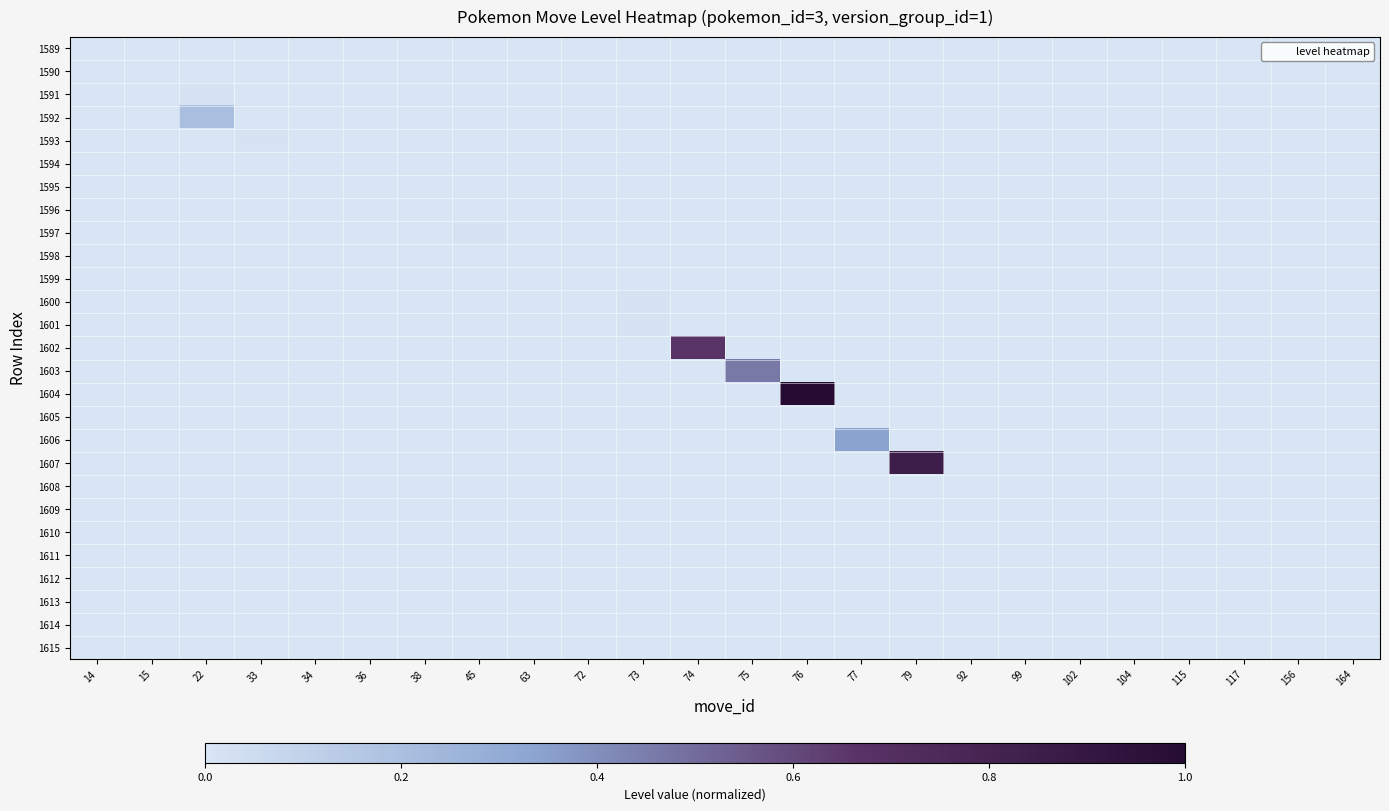

Reading left to right, what are all the values shown in this chart?

1589: 14=0.0	15=0.0	22=0.0	33=0.0	34=0.0	36=0.0	38=0.0	45=0.0	63=0.0	72=0.0	73=0.0	74=0.0	75=0.0	76=0.0	77=0.0	79=0.0	92=0.0	99=0.0	102=0.0	104=0.0	115=0.0	117=0.0	156=0.0	164=0.0
1590: 14=0.0	15=0.0	22=0.0	33=0.0	34=0.0	36=0.0	38=0.0	45=0.0	63=0.0	72=0.0	73=0.0	74=0.0	75=0.0	76=0.0	77=0.0	79=0.0	92=0.0	99=0.0	102=0.0	104=0.0	115=0.0	117=0.0	156=0.0	164=0.0
1591: 14=0.0	15=0.0	22=0.0	33=0.0	34=0.0	36=0.0	38=0.0	45=0.0	63=0.0	72=0.0	73=0.0	74=0.0	75=0.0	76=0.0	77=0.0	79=0.0	92=0.0	99=0.0	102=0.0	104=0.0	115=0.0	117=0.0	156=0.0	164=0.0
1592: 14=0.0	15=0.0	22=0.2	33=0.0	34=0.0	36=0.0	38=0.0	45=0.0	63=0.0	72=0.0	73=0.0	74=0.0	75=0.0	76=0.0	77=0.0	79=0.0	92=0.0	99=0.0	102=0.0	104=0.0	115=0.0	117=0.0	156=0.0	164=0.0
1593: 14=0.0	15=0.0	22=0.0	33=0.0	34=0.0	36=0.0	38=0.0	45=0.0	63=0.0	72=0.0	73=0.0	74=0.0	75=0.0	76=0.0	77=0.0	79=0.0	92=0.0	99=0.0	102=0.0	104=0.0	115=0.0	117=0.0	156=0.0	164=0.0
1594: 14=0.0	15=0.0	22=0.0	33=0.0	34=0.0	36=0.0	38=0.0	45=0.0	63=0.0	72=0.0	73=0.0	74=0.0	75=0.0	76=0.0	77=0.0	79=0.0	92=0.0	99=0.0	102=0.0	104=0.0	115=0.0	117=0.0	156=0.0	164=0.0
1595: 14=0.0	15=0.0	22=0.0	33=0.0	34=0.0	36=0.0	38=0.0	45=0.0	63=0.0	72=0.0	73=0.0	74=0.0	75=0.0	76=0.0	77=0.0	79=0.0	92=0.0	99=0.0	102=0.0	104=0.0	115=0.0	117=0.0	156=0.0	164=0.0
1596: 14=0.0	15=0.0	22=0.0	33=0.0	34=0.0	36=0.0	38=0.0	45=0.0	63=0.0	72=0.0	73=0.0	74=0.0	75=0.0	76=0.0	77=0.0	79=0.0	92=0.0	99=0.0	102=0.0	104=0.0	115=0.0	117=0.0	156=0.0	164=0.0
1597: 14=0.0	15=0.0	22=0.0	33=0.0	34=0.0	36=0.0	38=0.0	45=0.0	63=0.0	72=0.0	73=0.0	74=0.0	75=0.0	76=0.0	77=0.0	79=0.0	92=0.0	99=0.0	102=0.0	104=0.0	115=0.0	117=0.0	156=0.0	164=0.0
1598: 14=0.0	15=0.0	22=0.0	33=0.0	34=0.0	36=0.0	38=0.0	45=0.0	63=0.0	72=0.0	73=0.0	74=0.0	75=0.0	76=0.0	77=0.0	79=0.0	92=0.0	99=0.0	102=0.0	104=0.0	115=0.0	117=0.0	156=0.0	164=0.0
1599: 14=0.0	15=0.0	22=0.0	33=0.0	34=0.0	36=0.0	38=0.0	45=0.0	63=0.0	72=0.0	73=0.0	74=0.0	75=0.0	76=0.0	77=0.0	79=0.0	92=0.0	99=0.0	102=0.0	104=0.0	115=0.0	117=0.0	156=0.0	164=0.0
1600: 14=0.0	15=0.0	22=0.0	33=0.0	34=0.0	36=0.0	38=0.0	45=0.0	63=0.0	72=0.0	73=0.0	74=0.0	75=0.0	76=0.0	77=0.0	79=0.0	92=0.0	99=0.0	102=0.0	104=0.0	115=0.0	117=0.0	156=0.0	164=0.0
1601: 14=0.0	15=0.0	22=0.0	33=0.0	34=0.0	36=0.0	38=0.0	45=0.0	63=0.0	72=0.0	73=0.0	74=0.0	75=0.0	76=0.0	77=0.0	79=0.0	92=0.0	99=0.0	102=0.0	104=0.0	115=0.0	117=0.0	156=0.0	164=0.0
1602: 14=0.0	15=0.0	22=0.0	33=0.0	34=0.0	36=0.0	38=0.0	45=0.0	63=0.0	72=0.0	73=0.0	74=0.7	75=0.0	76=0.0	77=0.0	79=0.0	92=0.0	99=0.0	102=0.0	104=0.0	115=0.0	117=0.0	156=0.0	164=0.0
1603: 14=0.0	15=0.0	22=0.0	33=0.0	34=0.0	36=0.0	38=0.0	45=0.0	63=0.0	72=0.0	73=0.0	74=0.0	75=0.5	76=0.0	77=0.0	79=0.0	92=0.0	99=0.0	102=0.0	104=0.0	115=0.0	117=0.0	156=0.0	164=0.0
1604: 14=0.0	15=0.0	22=0.0	33=0.0	34=0.0	36=0.0	38=0.0	45=0.0	63=0.0	72=0.0	73=0.0	74=0.0	75=0.0	76=1.0	77=0.0	79=0.0	92=0.0	99=0.0	102=0.0	104=0.0	115=0.0	117=0.0	156=0.0	164=0.0
1605: 14=0.0	15=0.0	22=0.0	33=0.0	34=0.0	36=0.0	38=0.0	45=0.0	63=0.0	72=0.0	73=0.0	74=0.0	75=0.0	76=0.0	77=0.0	79=0.0	92=0.0	99=0.0	102=0.0	104=0.0	115=0.0	117=0.0	156=0.0	164=0.0
1606: 14=0.0	15=0.0	22=0.0	33=0.0	34=0.0	36=0.0	38=0.0	45=0.0	63=0.0	72=0.0	73=0.0	74=0.0	75=0.0	76=0.0	77=0.3	79=0.0	92=0.0	99=0.0	102=0.0	104=0.0	115=0.0	117=0.0	156=0.0	164=0.0
1607: 14=0.0	15=0.0	22=0.0	33=0.0	34=0.0	36=0.0	38=0.0	45=0.0	63=0.0	72=0.0	73=0.0	74=0.0	75=0.0	76=0.0	77=0.0	79=0.8	92=0.0	99=0.0	102=0.0	104=0.0	115=0.0	117=0.0	156=0.0	164=0.0
1608: 14=0.0	15=0.0	22=0.0	33=0.0	34=0.0	36=0.0	38=0.0	45=0.0	63=0.0	72=0.0	73=0.0	74=0.0	75=0.0	76=0.0	77=0.0	79=0.0	92=0.0	99=0.0	102=0.0	104=0.0	115=0.0	117=0.0	156=0.0	164=0.0
1609: 14=0.0	15=0.0	22=0.0	33=0.0	34=0.0	36=0.0	38=0.0	45=0.0	63=0.0	72=0.0	73=0.0	74=0.0	75=0.0	76=0.0	77=0.0	79=0.0	92=0.0	99=0.0	102=0.0	104=0.0	115=0.0	117=0.0	156=0.0	164=0.0
1610: 14=0.0	15=0.0	22=0.0	33=0.0	34=0.0	36=0.0	38=0.0	45=0.0	63=0.0	72=0.0	73=0.0	74=0.0	75=0.0	76=0.0	77=0.0	79=0.0	92=0.0	99=0.0	102=0.0	104=0.0	115=0.0	117=0.0	156=0.0	164=0.0
1611: 14=0.0	15=0.0	22=0.0	33=0.0	34=0.0	36=0.0	38=0.0	45=0.0	63=0.0	72=0.0	73=0.0	74=0.0	75=0.0	76=0.0	77=0.0	79=0.0	92=0.0	99=0.0	102=0.0	104=0.0	115=0.0	117=0.0	156=0.0	164=0.0
1612: 14=0.0	15=0.0	22=0.0	33=0.0	34=0.0	36=0.0	38=0.0	45=0.0	63=0.0	72=0.0	73=0.0	74=0.0	75=0.0	76=0.0	77=0.0	79=0.0	92=0.0	99=0.0	102=0.0	104=0.0	115=0.0	117=0.0	156=0.0	164=0.0
1613: 14=0.0	15=0.0	22=0.0	33=0.0	34=0.0	36=0.0	38=0.0	45=0.0	63=0.0	72=0.0	73=0.0	74=0.0	75=0.0	76=0.0	77=0.0	79=0.0	92=0.0	99=0.0	102=0.0	104=0.0	115=0.0	117=0.0	156=0.0	164=0.0
1614: 14=0.0	15=0.0	22=0.0	33=0.0	34=0.0	36=0.0	38=0.0	45=0.0	63=0.0	72=0.0	73=0.0	74=0.0	75=0.0	76=0.0	77=0.0	79=0.0	92=0.0	99=0.0	102=0.0	104=0.0	115=0.0	117=0.0	156=0.0	164=0.0
1615: 14=0.0	15=0.0	22=0.0	33=0.0	34=0.0	36=0.0	38=0.0	45=0.0	63=0.0	72=0.0	73=0.0	74=0.0	75=0.0	76=0.0	77=0.0	79=0.0	92=0.0	99=0.0	102=0.0	104=0.0	115=0.0	117=0.0	156=0.0	164=0.0